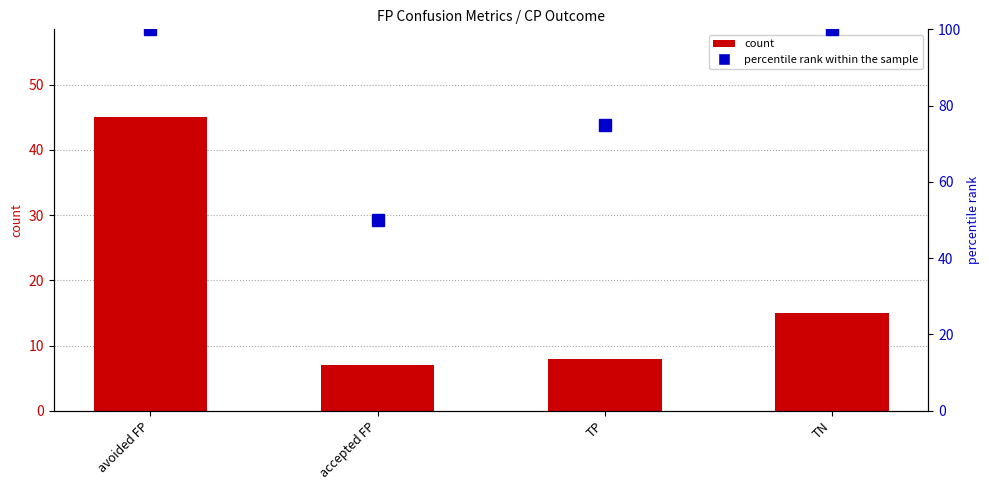

Are the bars grouped side by side (vs. stacked)?

Yes